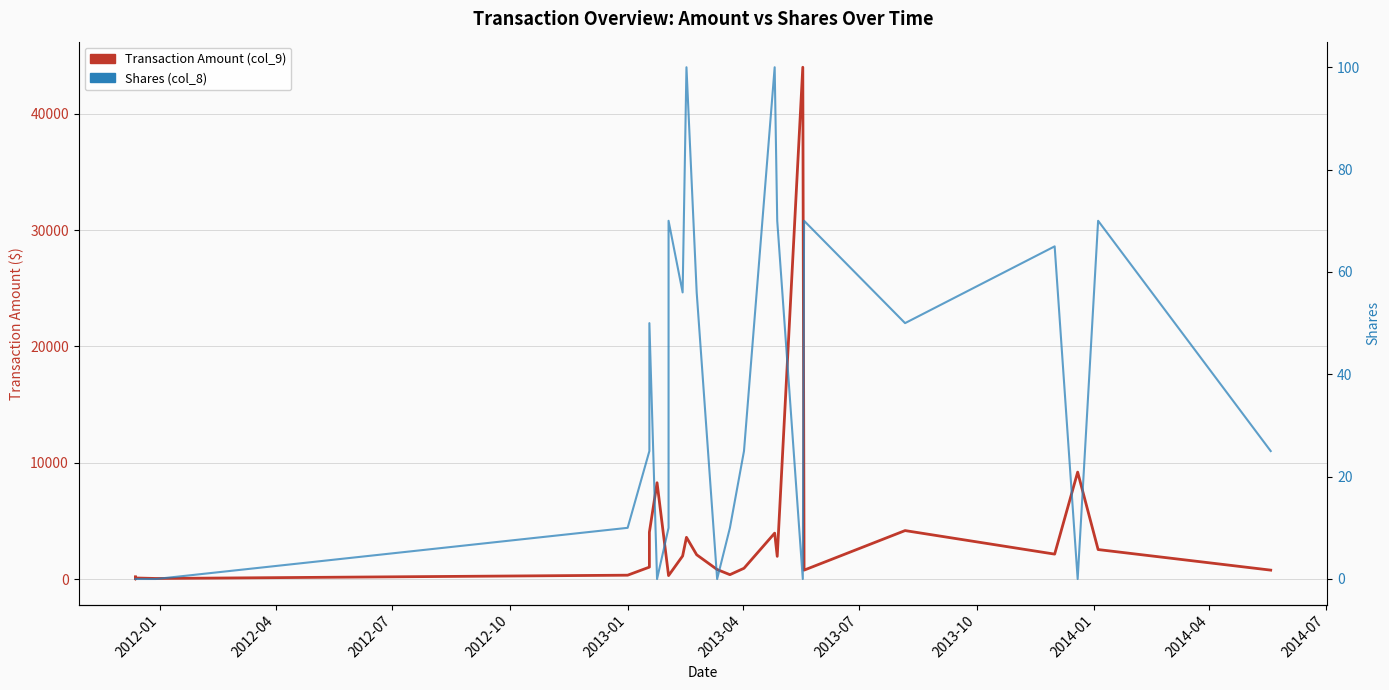

What is the average value of the Transaction Amount (col_9) series?

3766.6